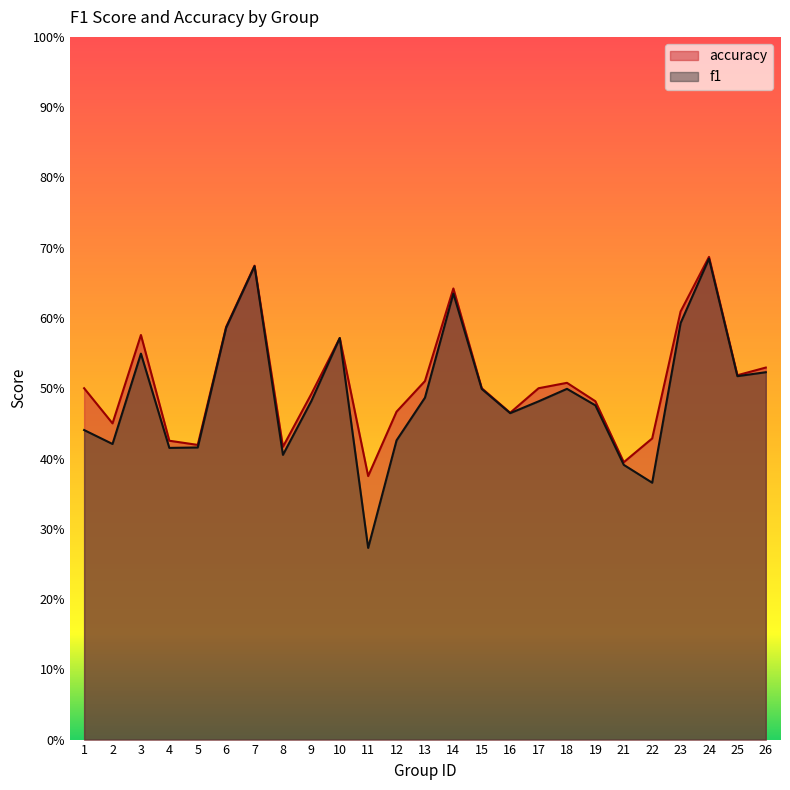

What is the value of the f1 point at the 9th from the left?

0.5